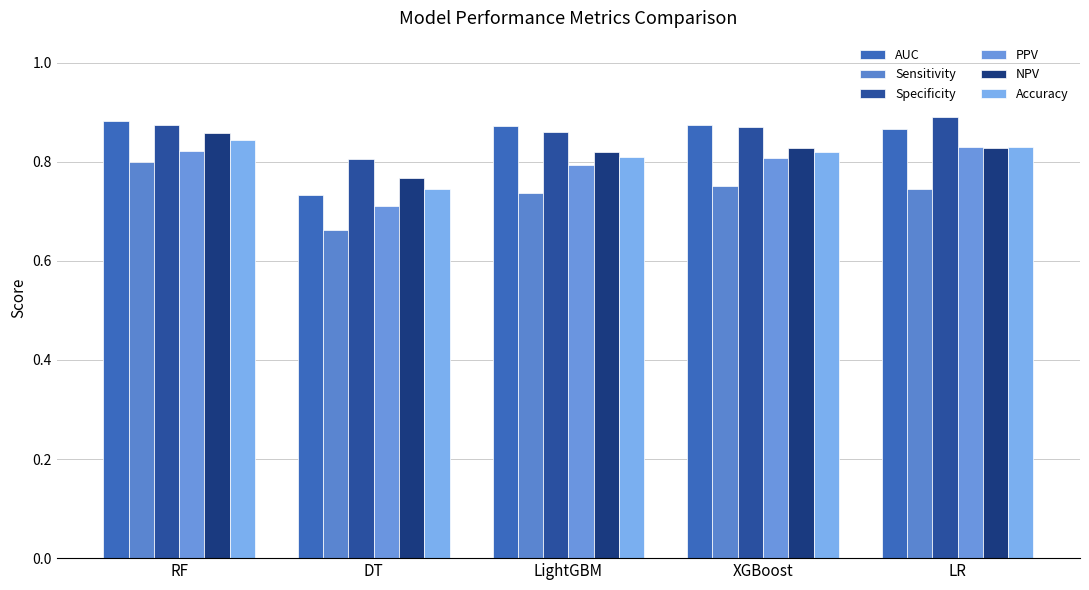

What is the difference between the Sensitivity values at XGBoost and DT?

0.1